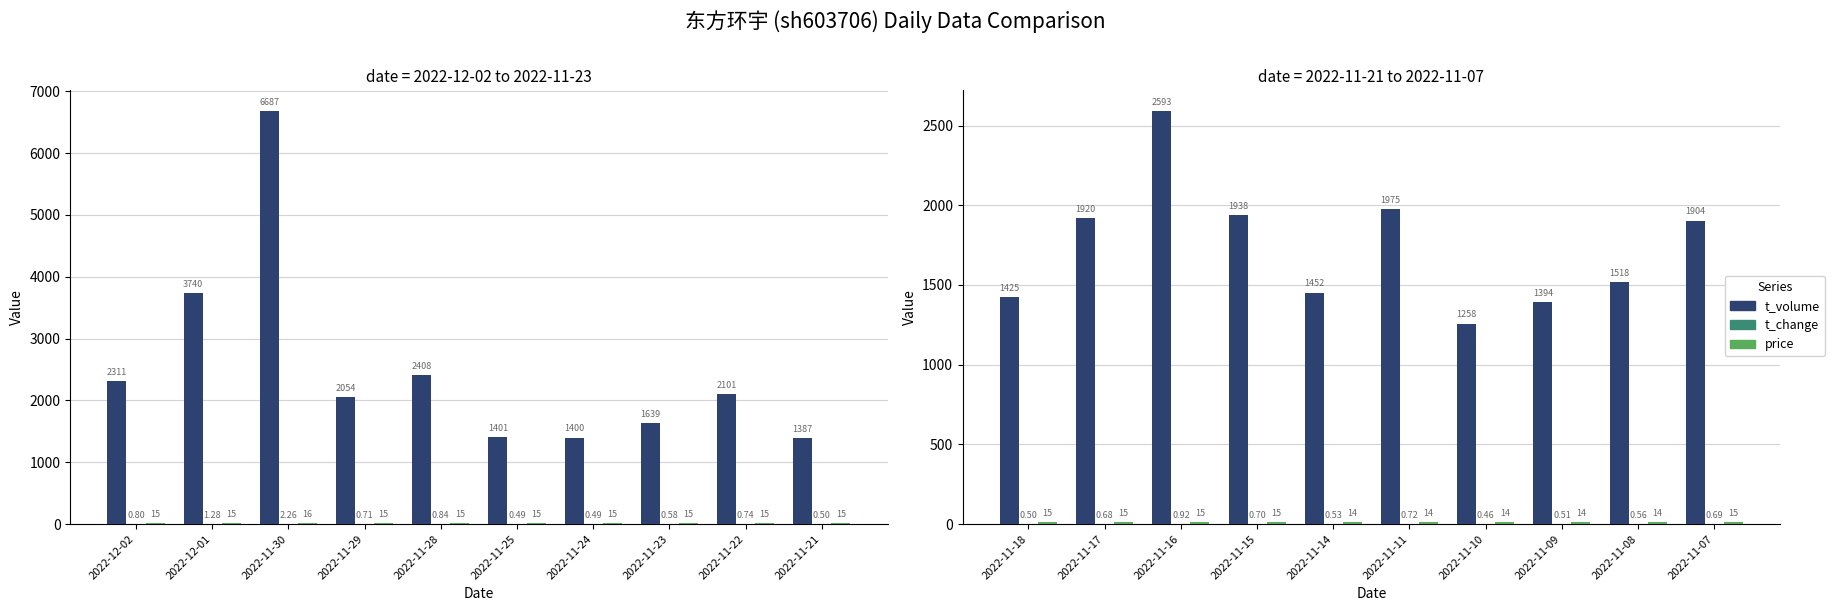

Is the value of price at 2022-11-14 greater than the value of t_volume at 2022-11-15?

No